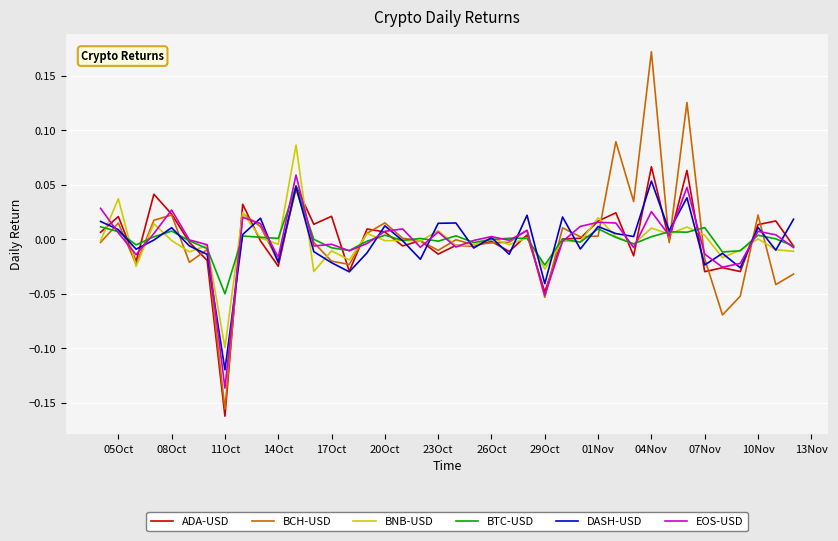

Rank the series by their maximum value, from lowest to highest.

BTC-USD, DASH-USD, EOS-USD, ADA-USD, BNB-USD, BCH-USD